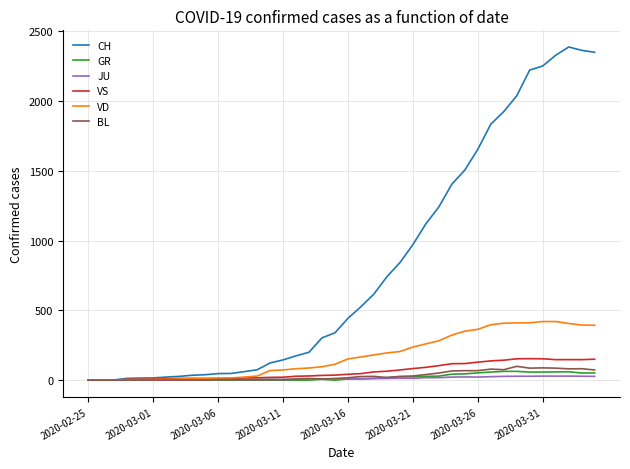

Which series has the widest spread of values?

CH